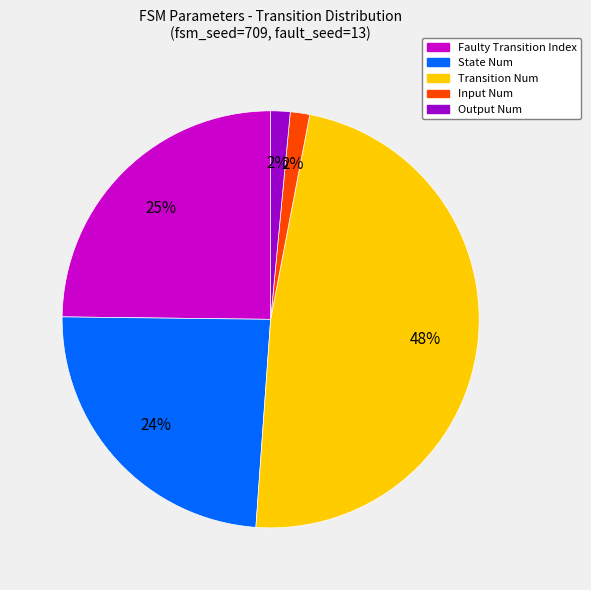

To the nearest percent, what portion does Transition Num represent?

48%